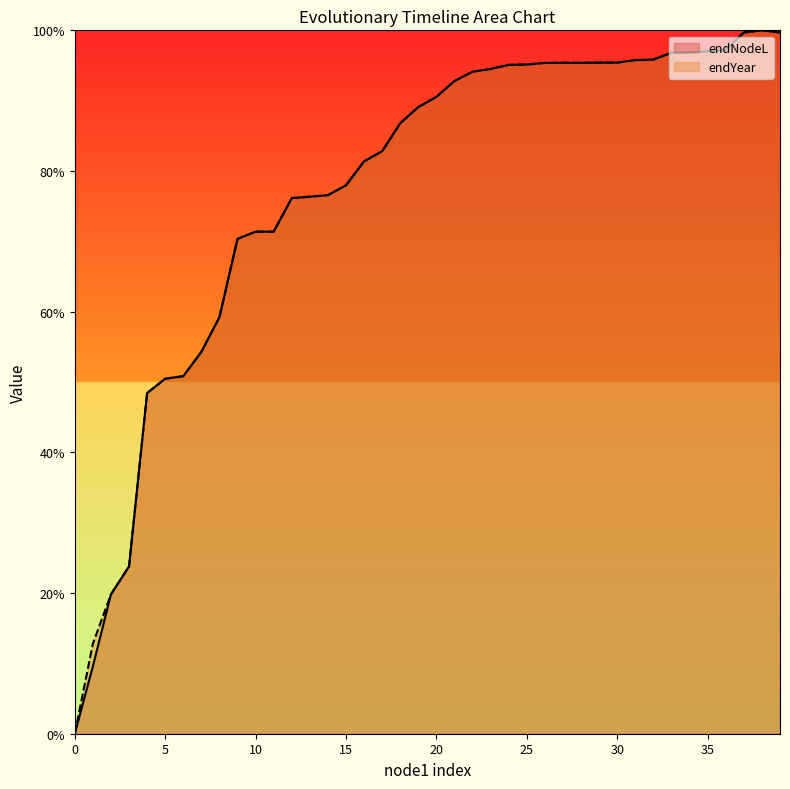

Reading left to right, what are all the values shown in this chart?

endNodeL: 0.0	0.1	0.2	0.2	0.5	0.5	0.5	0.5	0.6	0.7	0.7	0.7	0.8	0.8	0.8	0.8	0.8	0.8	0.9	0.9	0.9	0.9	0.9	0.9	1.0	1.0	1.0	1.0	1.0	1.0	1.0	1.0	1.0	1.0	1.0	1.0	1.0	1.0	1.0	1.0
endYear: 0.0	0.1	0.2	0.2	0.5	0.5	0.5	0.5	0.6	0.7	0.7	0.7	0.8	0.8	0.8	0.8	0.8	0.8	0.9	0.9	0.9	0.9	0.9	0.9	1.0	1.0	1.0	1.0	1.0	1.0	1.0	1.0	1.0	1.0	1.0	1.0	1.0	1.0	1.0	1.0